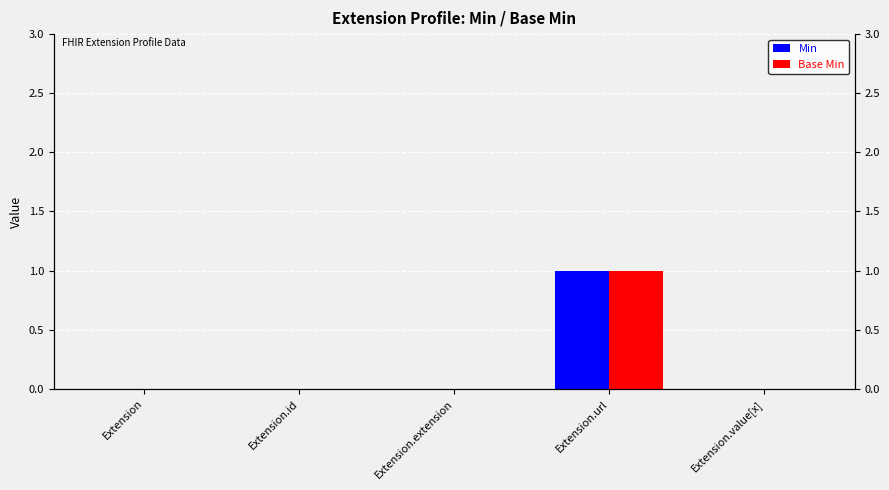

What is the sum of the Min values at Extension and Extension.url?

1